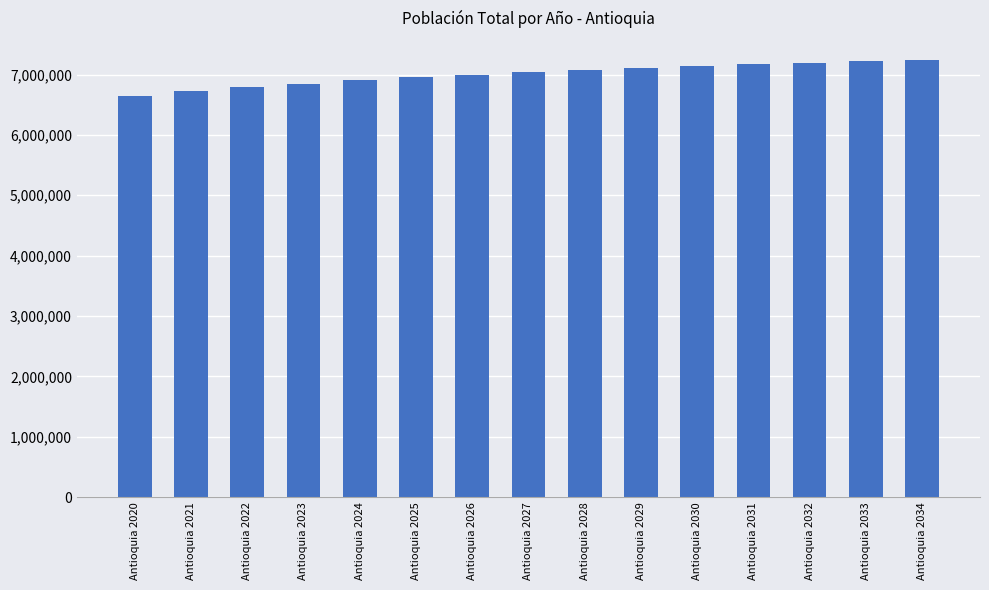

At which category does the chart reach its minimum across all series?

Antioquia 2020